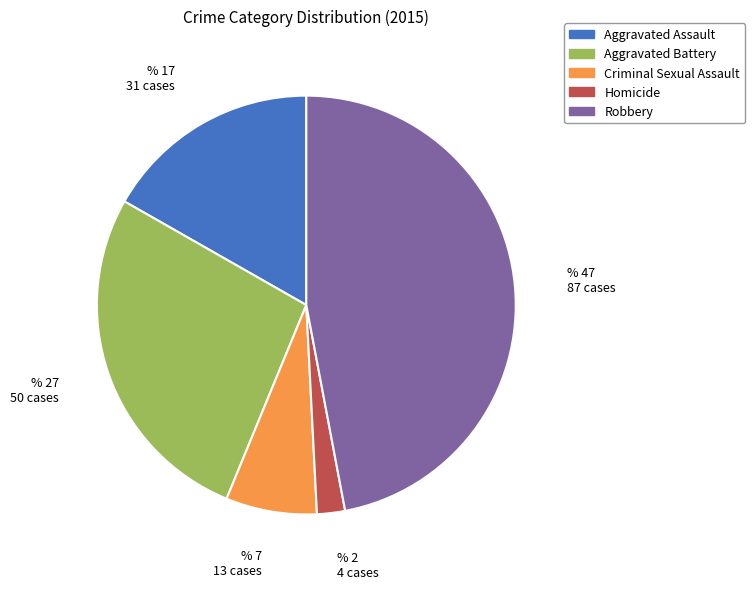

Is it true that Homicide is 2% of the pie?

True